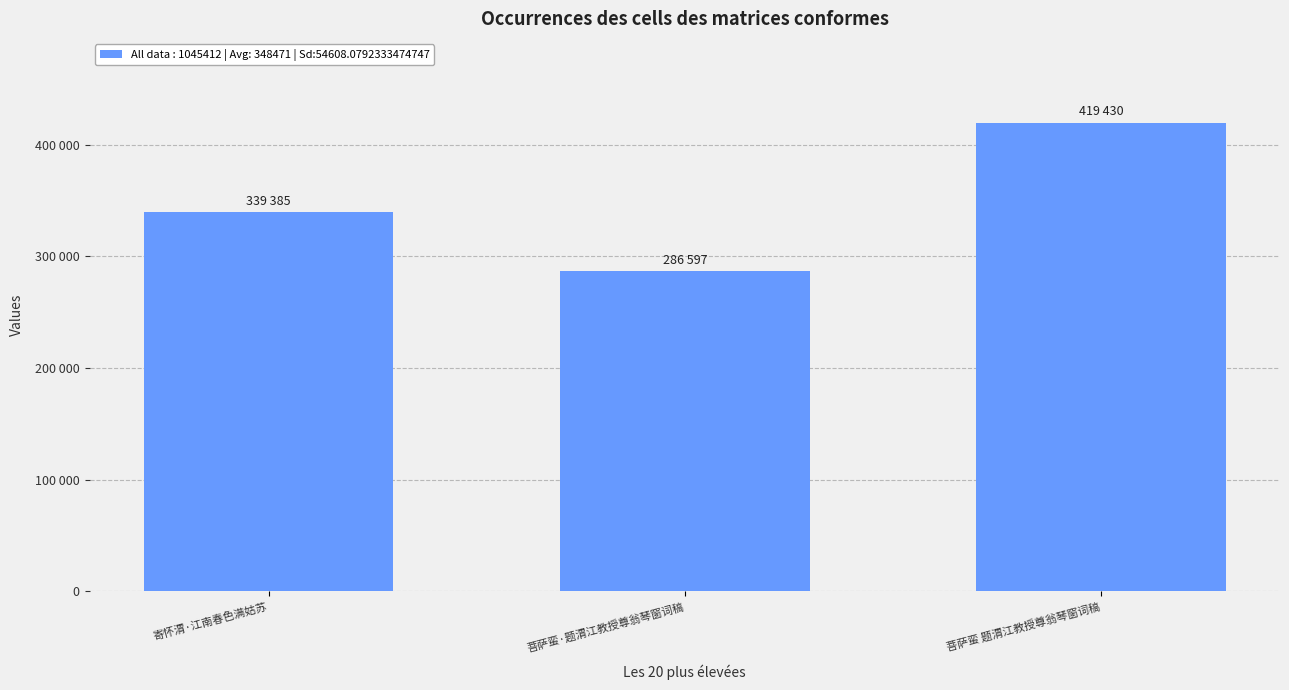

Reading right to left, transcribe all the data shown in this chart.

菩萨蛮 题渭江教授尊翁琴窗词稿=419430	菩萨蛮·题渭江教授尊翁琴窗词稿=286597	寄怀渭·江南春色满姑苏=339385